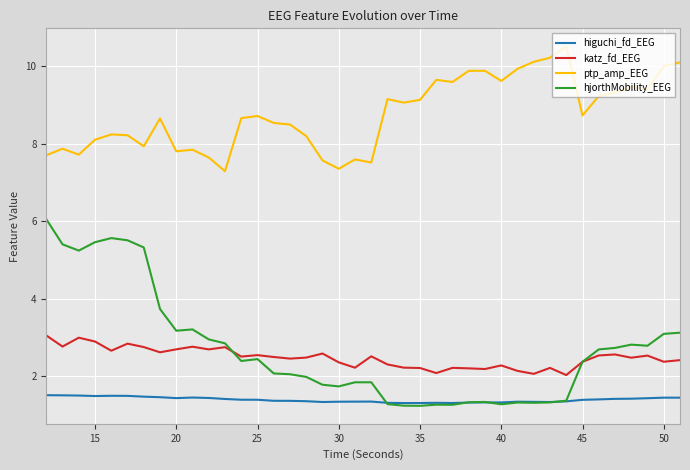

What is the minimum value for higuchi_fd_EEG?

1.3